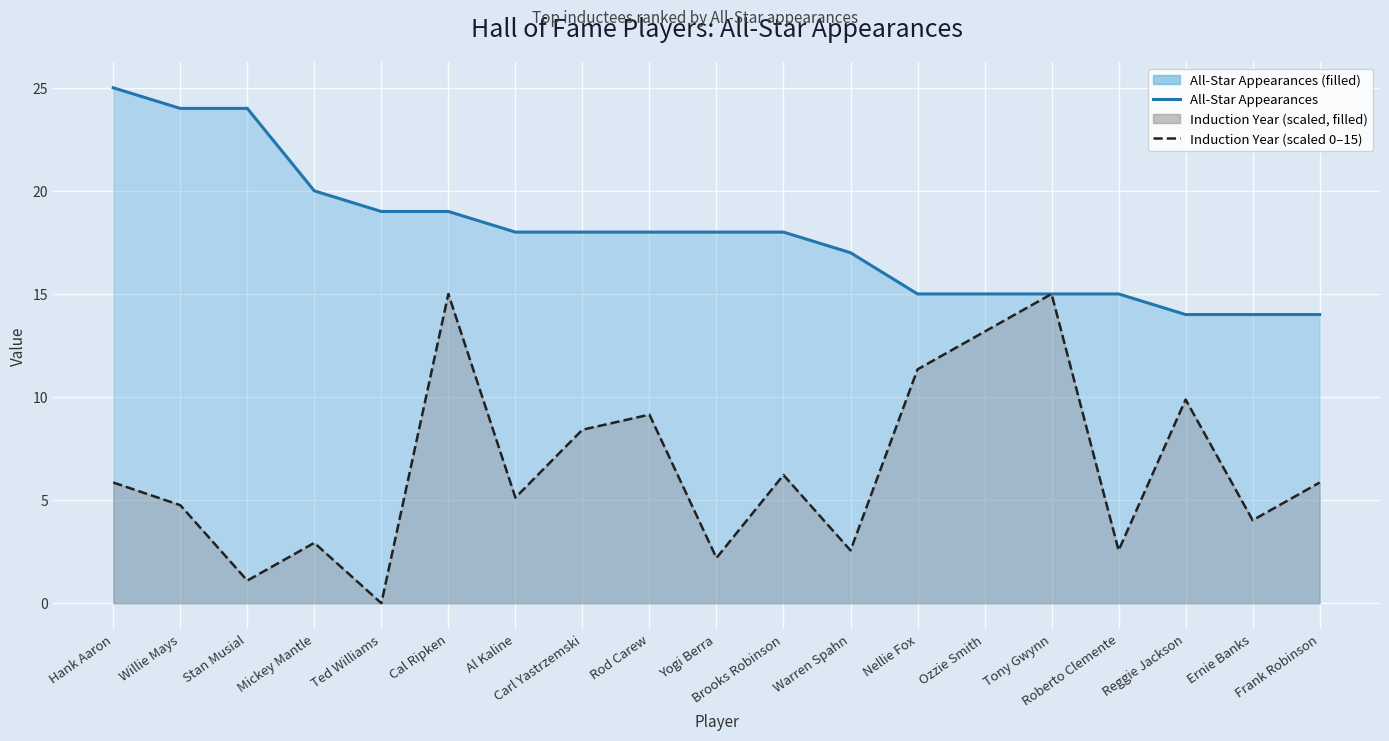

What is the value of the Induction Year (scaled 0–15) point at the 3rd from the left?

1.1